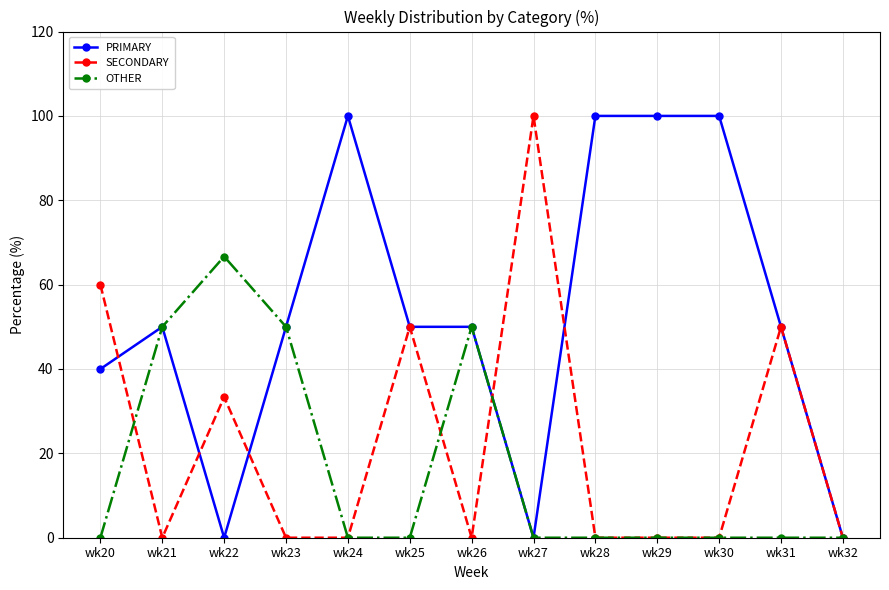

Rank the series by their average value, from lowest to highest.

OTHER, SECONDARY, PRIMARY